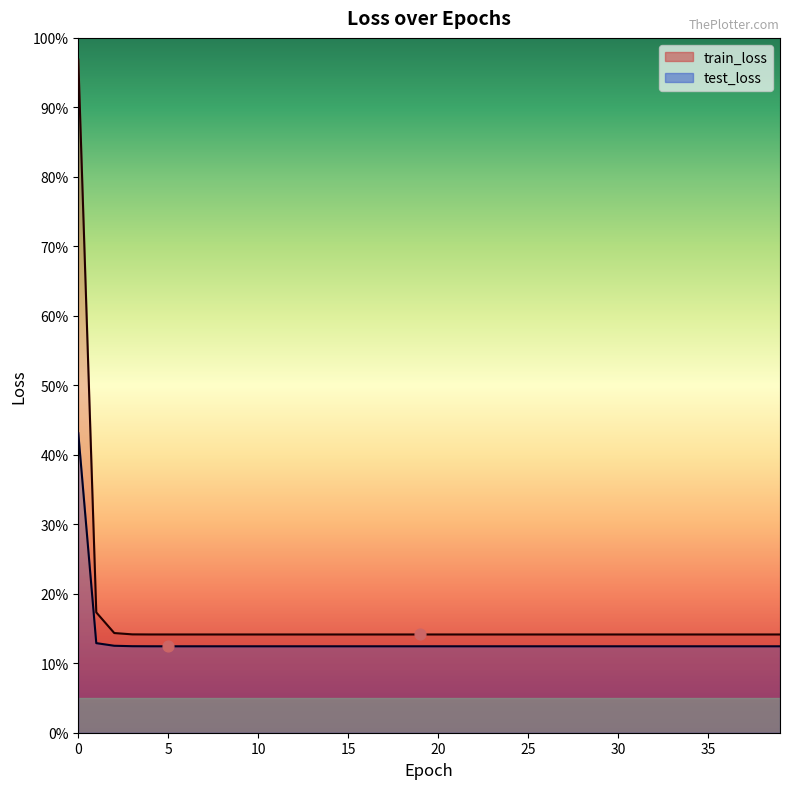

Which series has the largest total across all categories?

train_loss